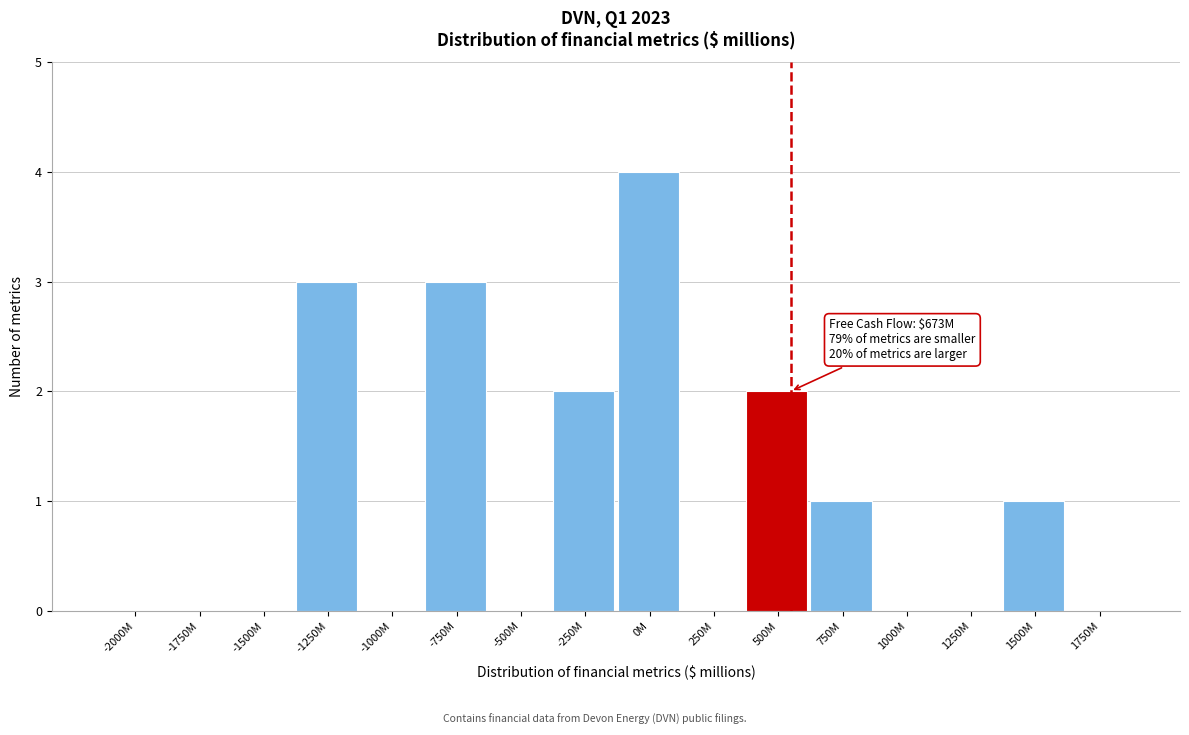

Reading left to right, extract all data points from this chart.

-2000M=0	-1750M=0	-1500M=0	-1250M=3	-1000M=0	-750M=3	-500M=0	-250M=2	0M=4	250M=0	500M=2	750M=1	1000M=0	1250M=0	1500M=1	1750M=0